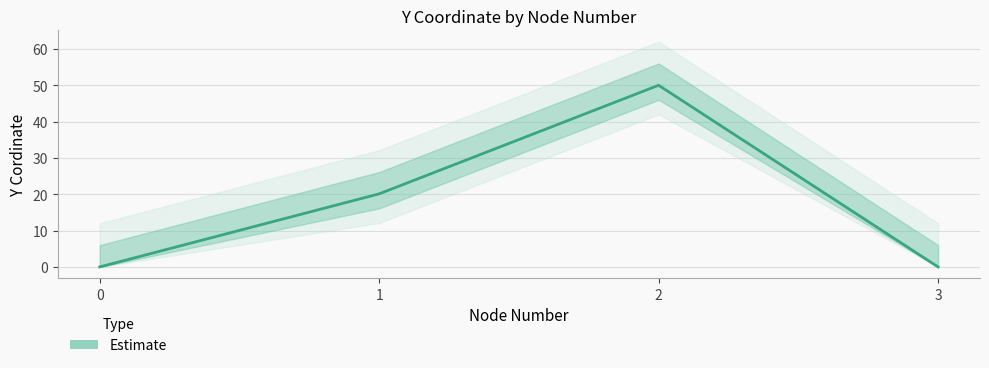

Rank the categories by value from highest to lowest.

2, 1, 0, 3